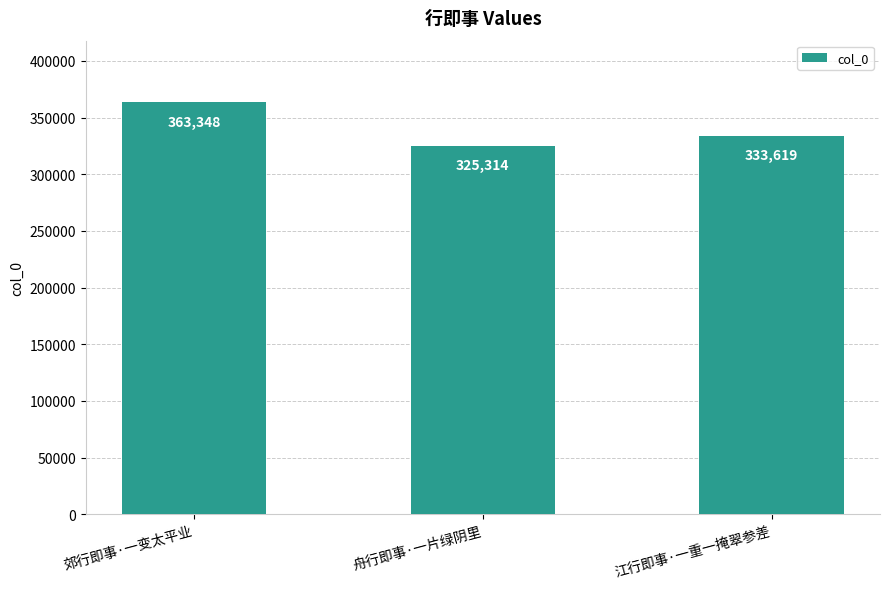

What is the ratio of the value at 舟行即事·一片绿阴里 to the value at 江行即事·一重一掩翠参差?

1.0